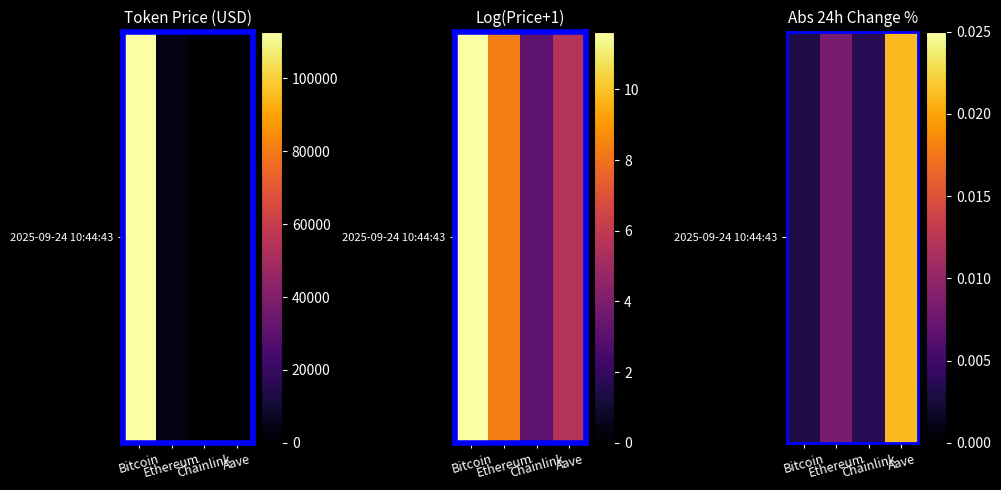

List the labels in order of value, largest first.

Aave, Ethereum, Chainlink, Bitcoin